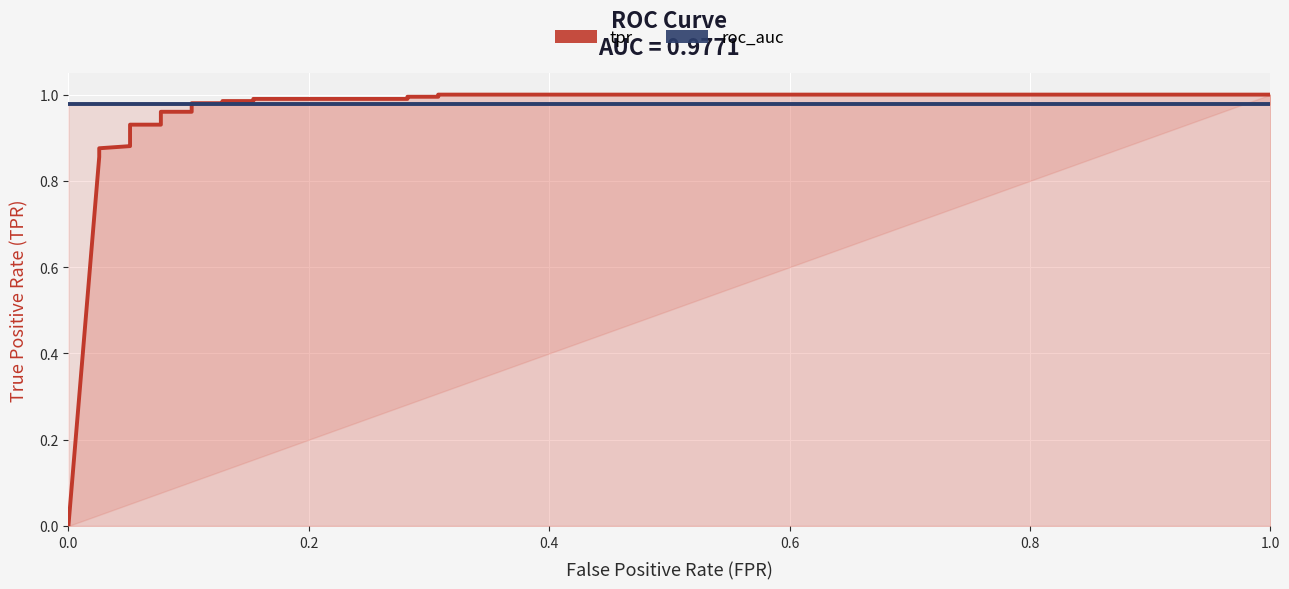

How many lines are shown in the chart?

2